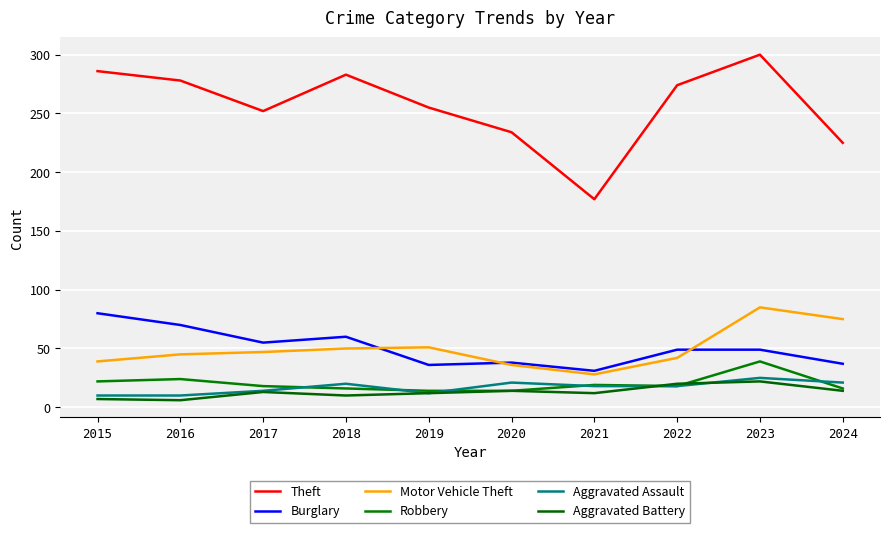

Between 2020 and 2022, which series saw the biggest shift?

Theft